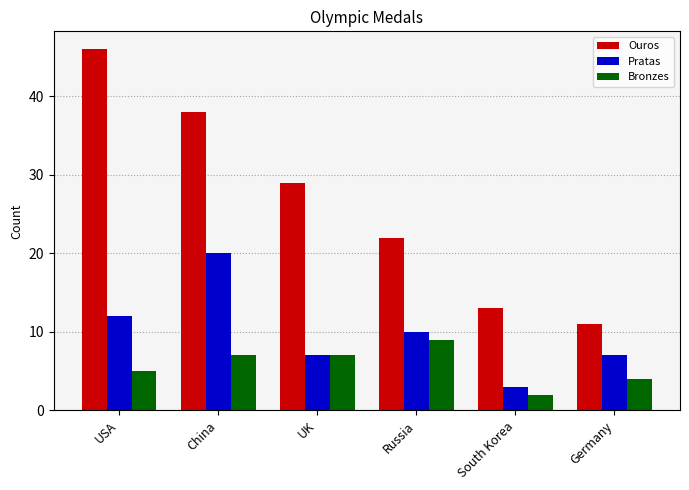

Which category has the highest value in the Bronzes series?

Russia